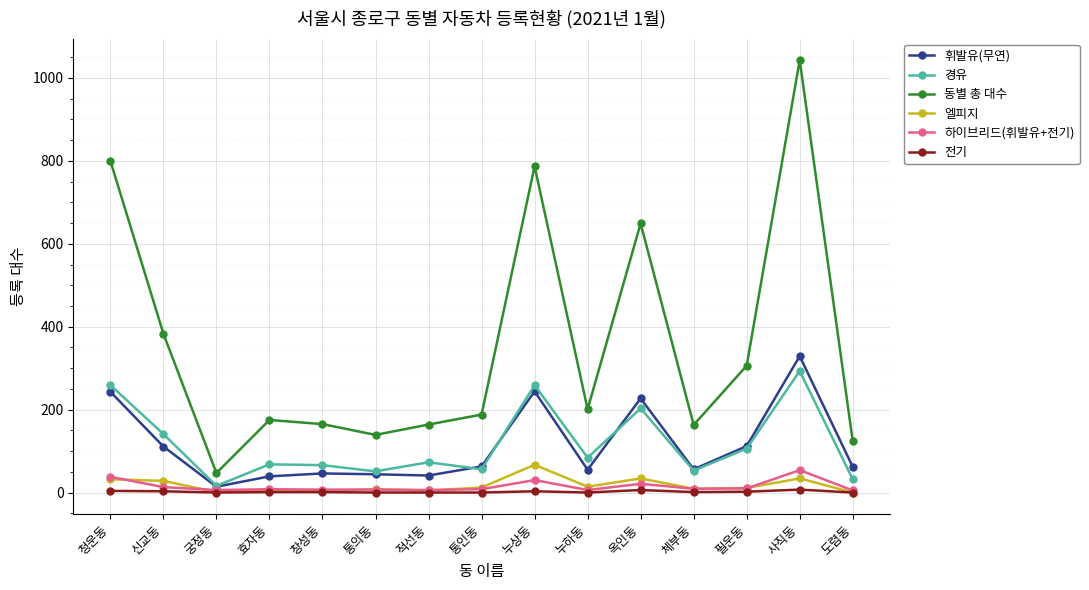

Which series has the widest spread of values?

동별 총 대수